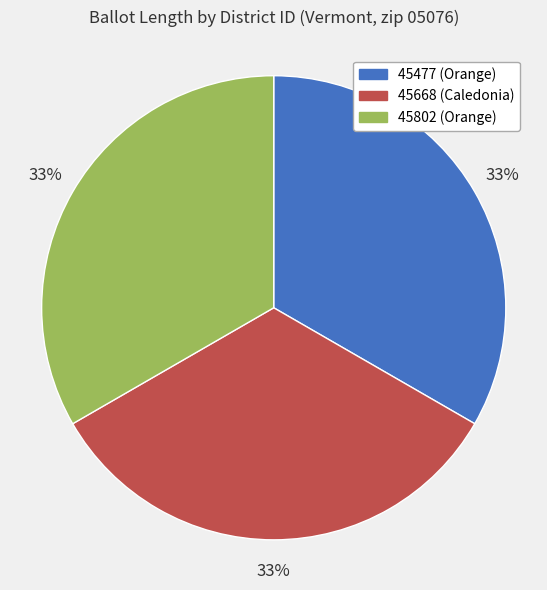

True or false: 45802 accounts for 33% of the total.

True